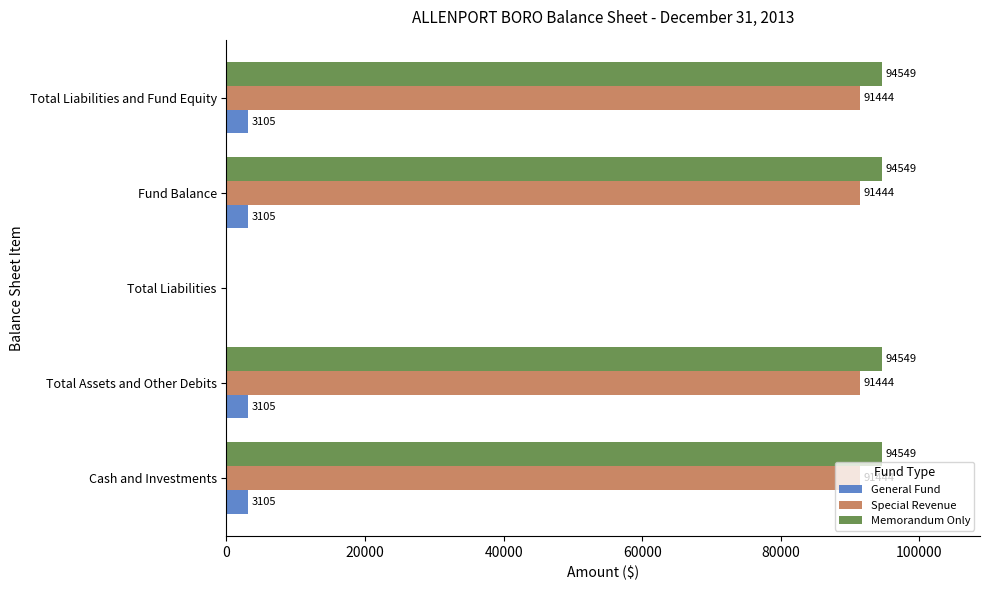

What is the greatest value displayed?

94549